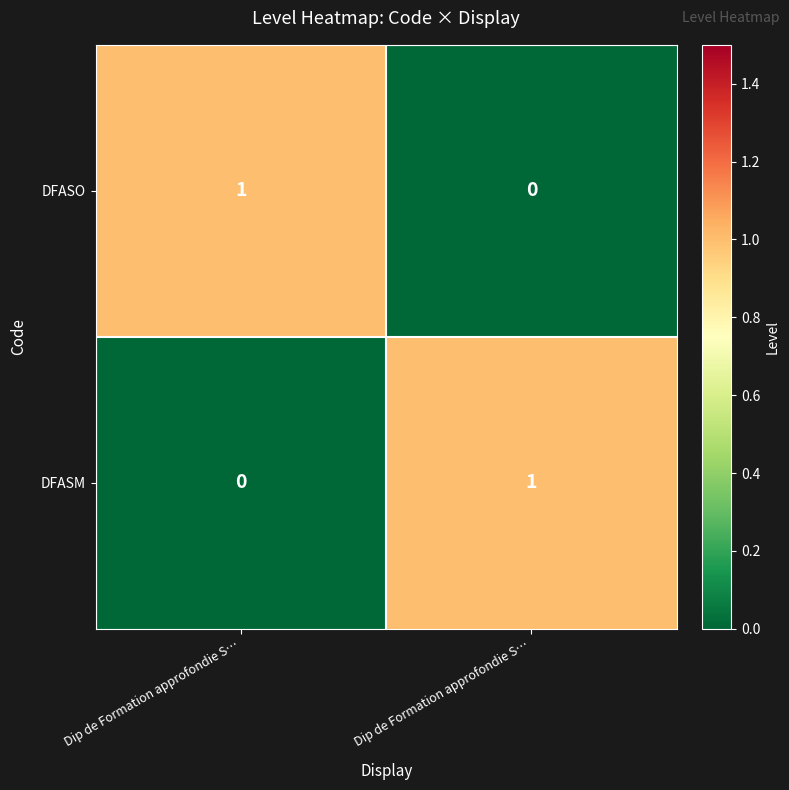

At Dip de Formation approfondie S…, list the series in order from largest to smallest.

DFASO, DFASM